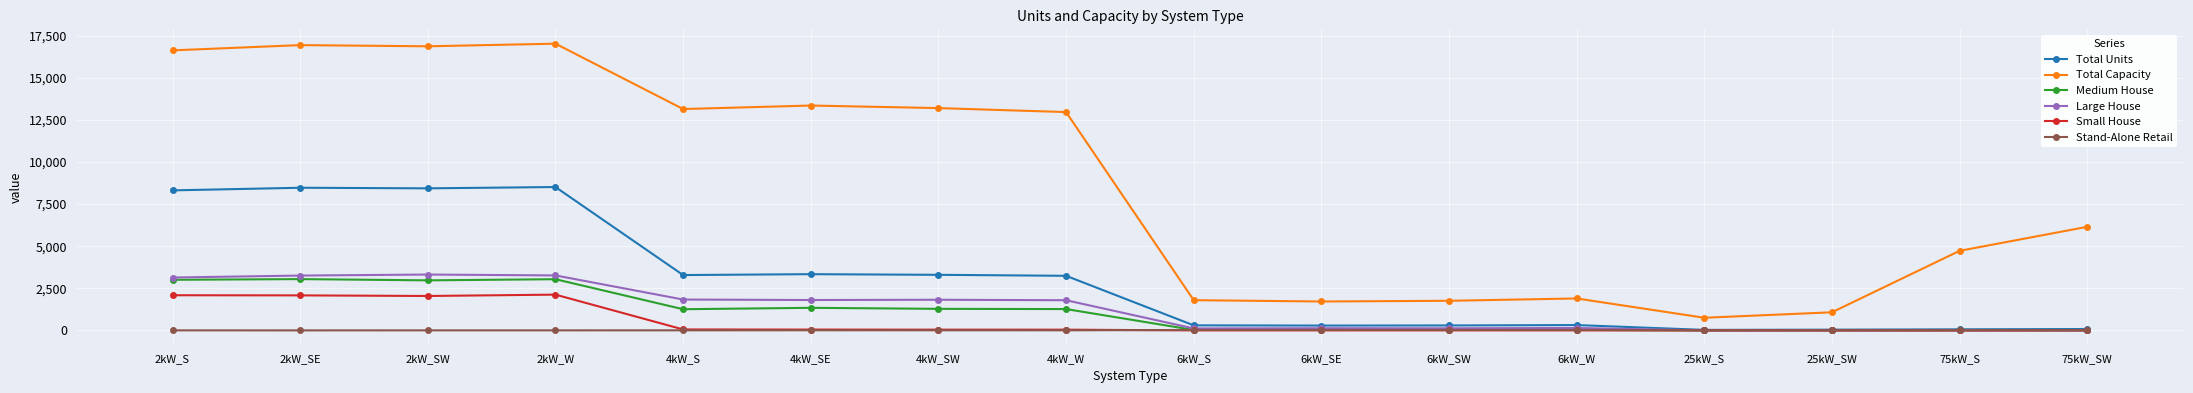

Which series has the largest total across all categories?

Total Capacity